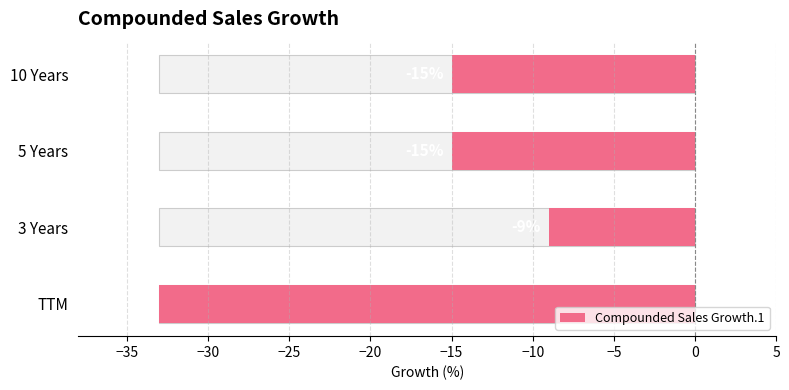

How many values exceed -15?

1